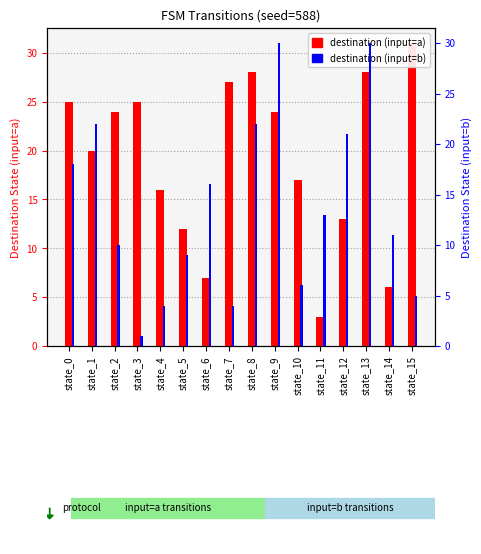

What is the value of the destination (input=b) bar at the 7th from the left?

16